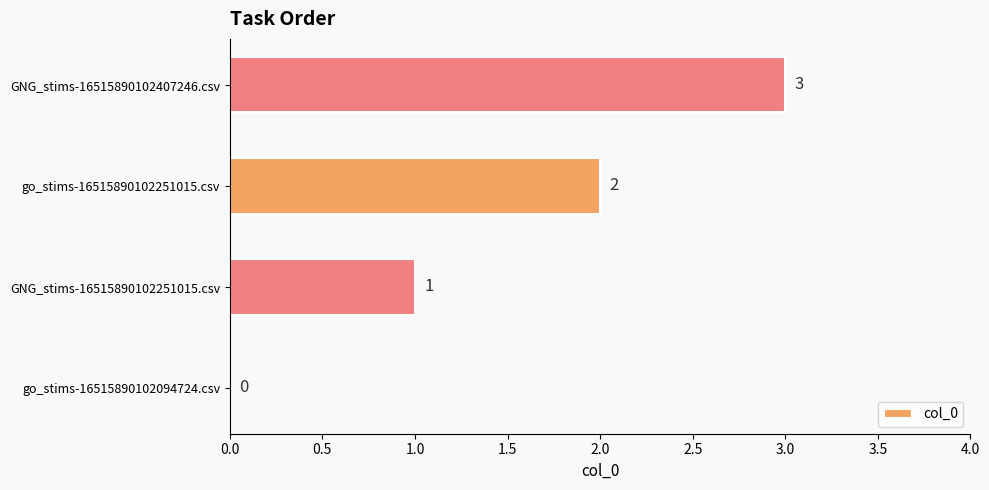

What is the greatest value displayed?

3